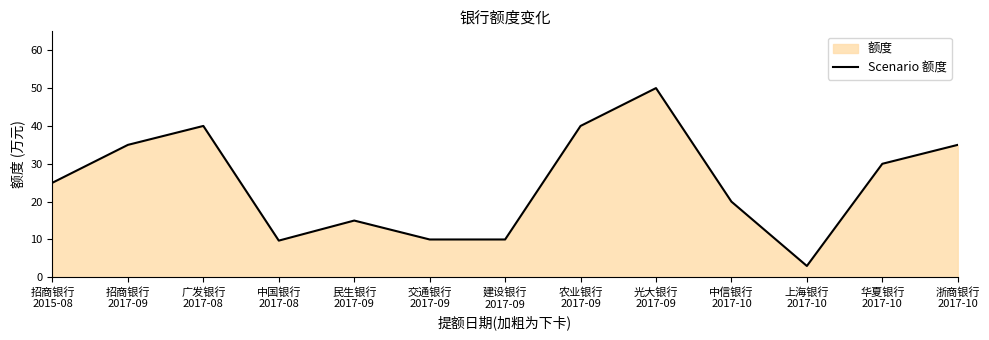

What is the label of the 6th point from the left?

交通银行
2017-09